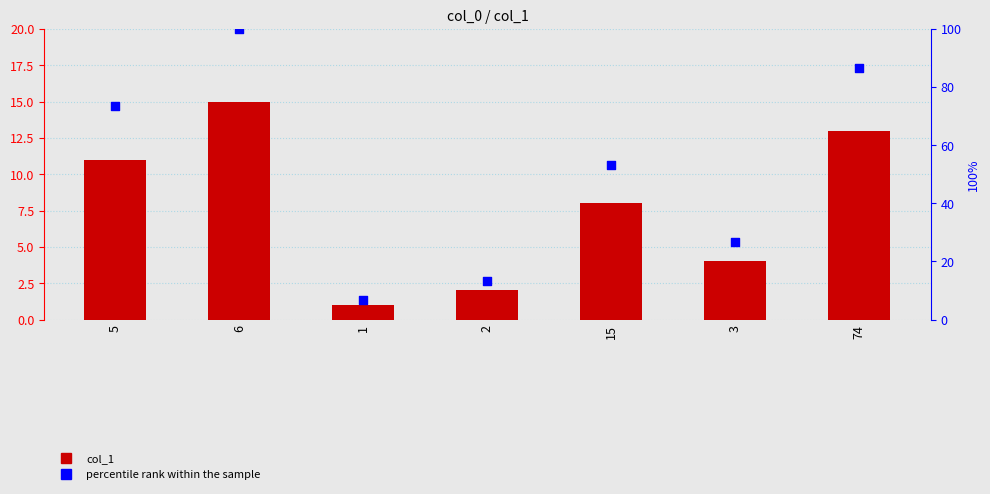

Which series contains the highest Y value?

percentile rank within the sample